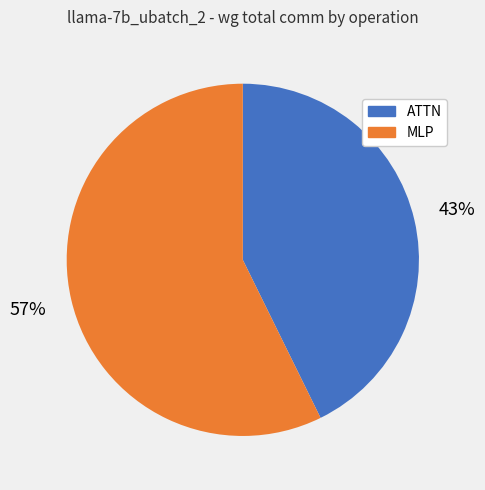

To the nearest percent, what percentage of the pie is ATTN?

43%